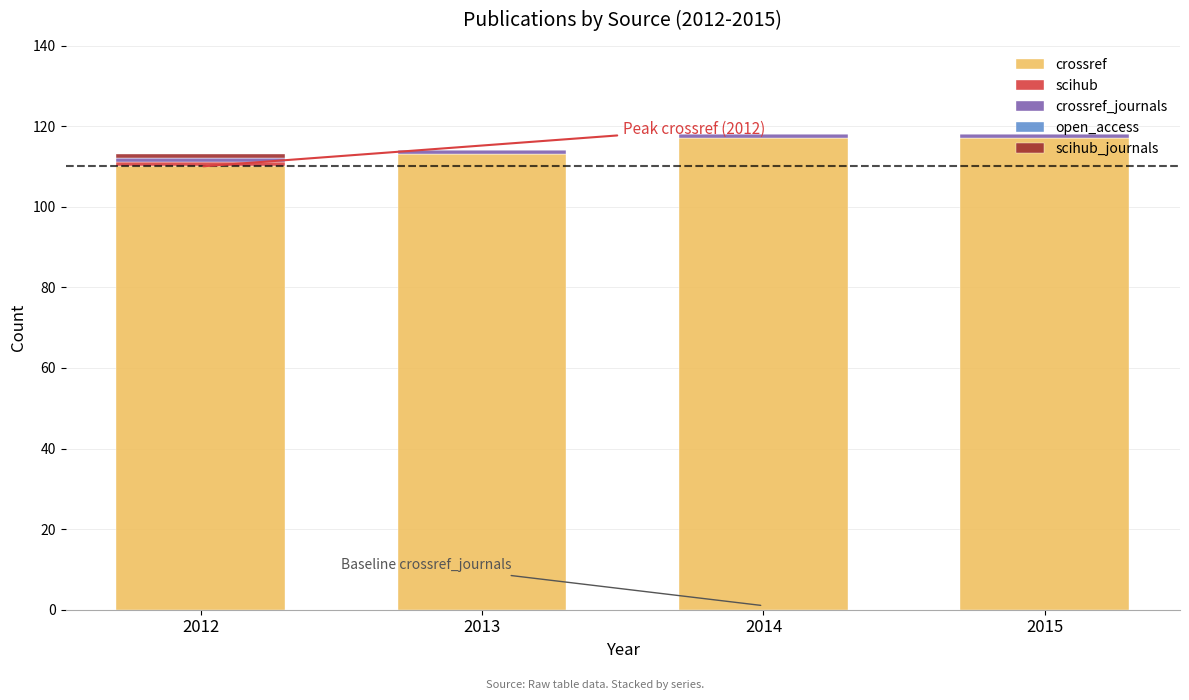

True or false: crossref has a value of 110 at 2012.

True